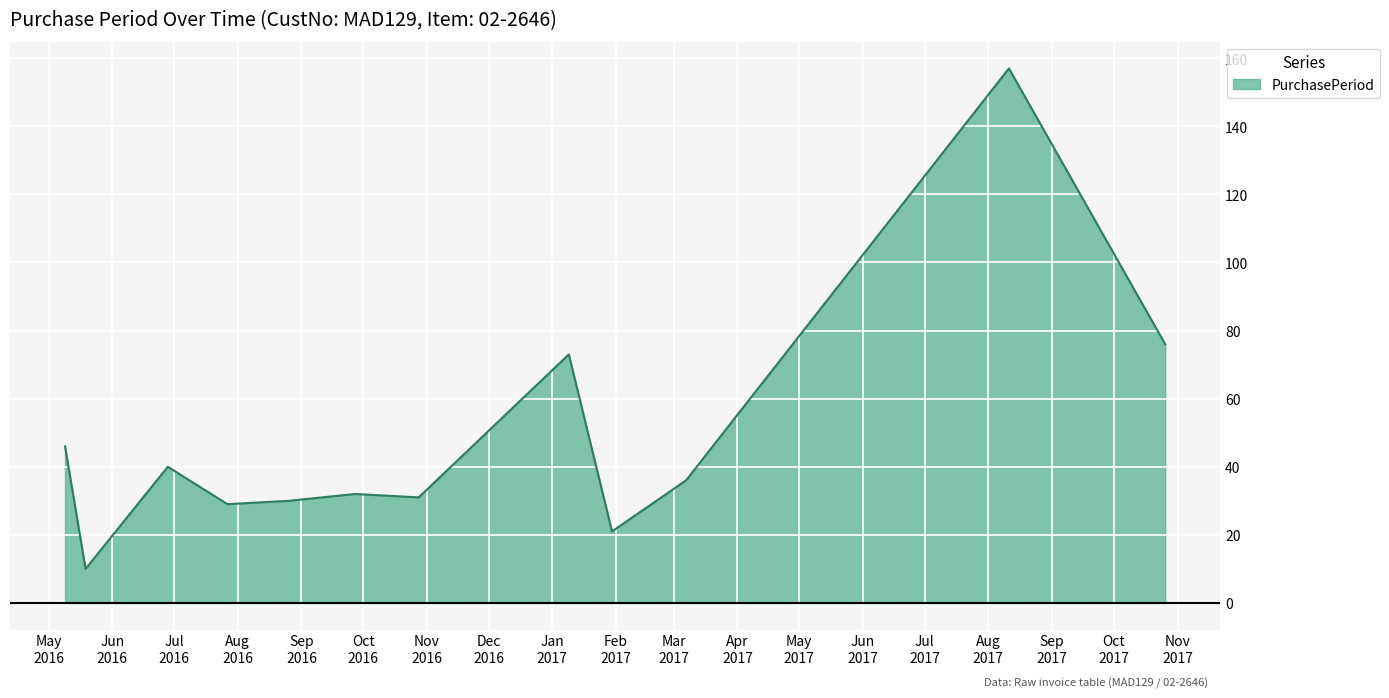

What is the difference between the maximum and minimum values?

147